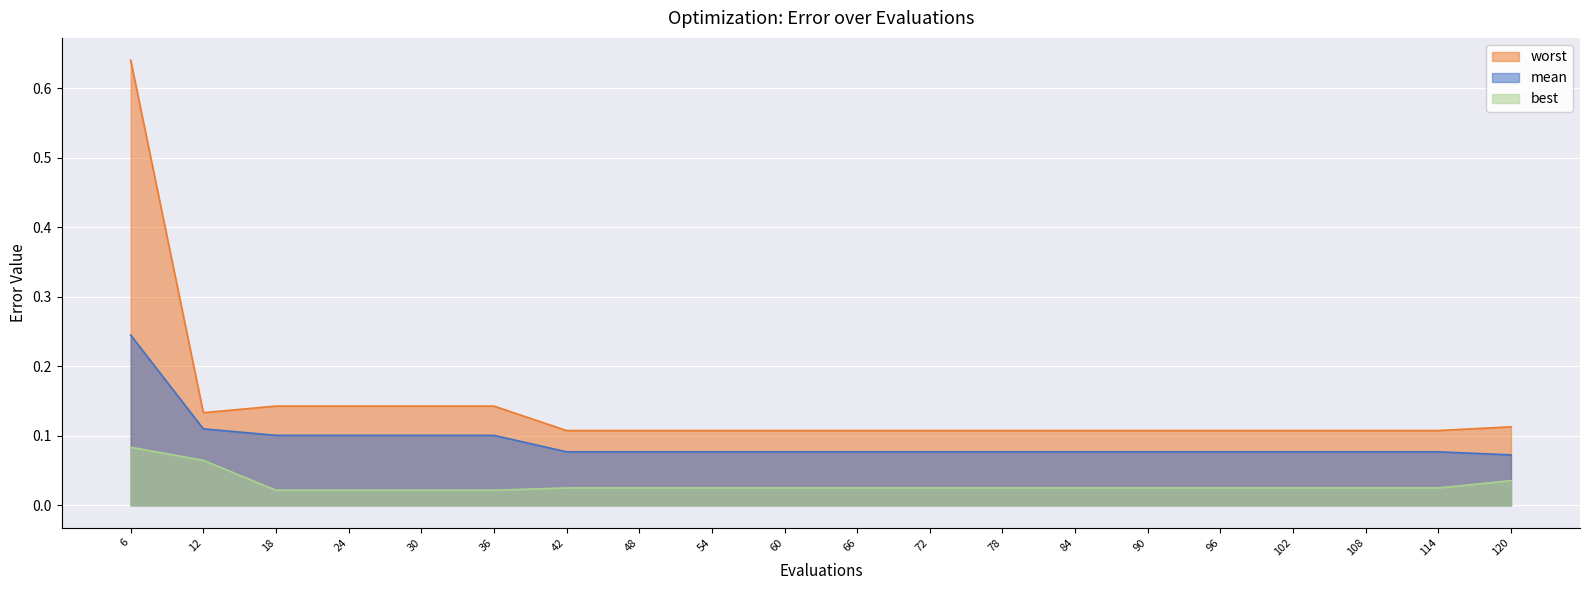

What is the sum of the mean values at 78 and 18?

0.2